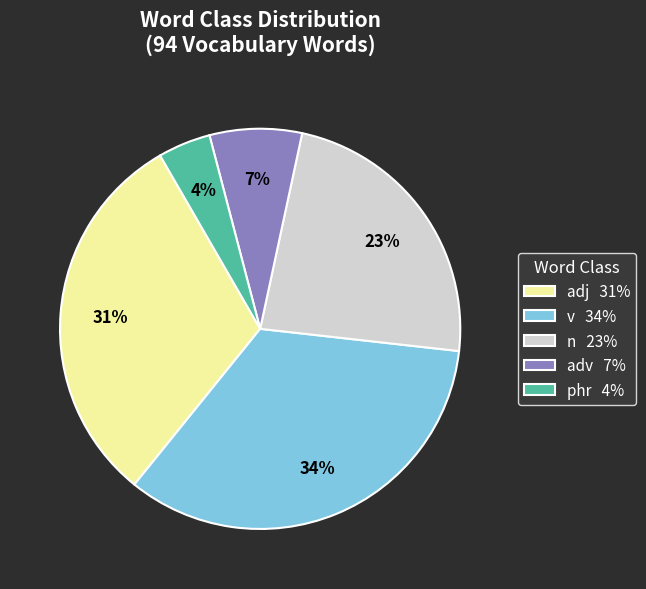

How many segments does this pie chart have?

5